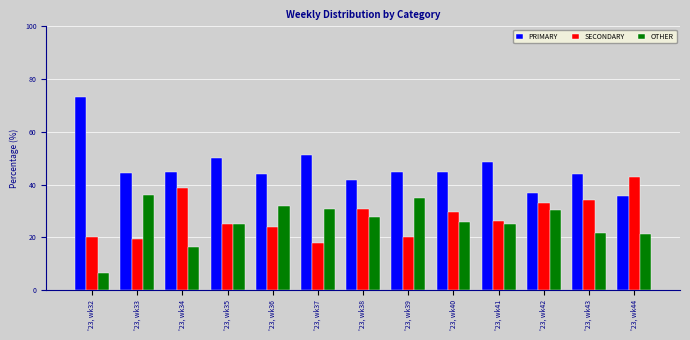

Where does the SECONDARY series first go above 26?

'23, wk34